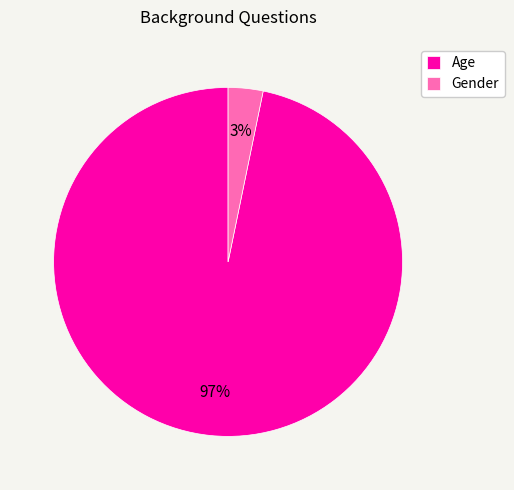

Does Age account for over 50% of the chart?

Yes